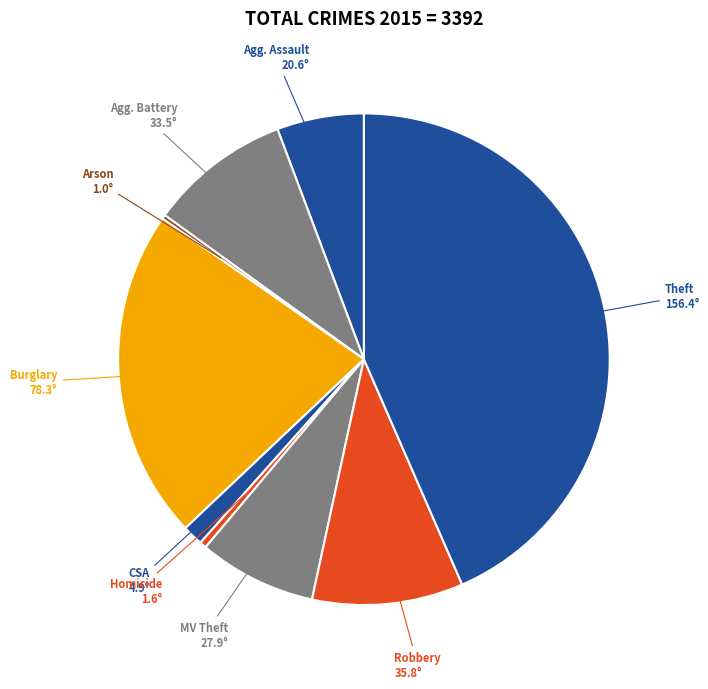

What is the ratio of the value at Theft to the value at Agg. Assault?

7.6